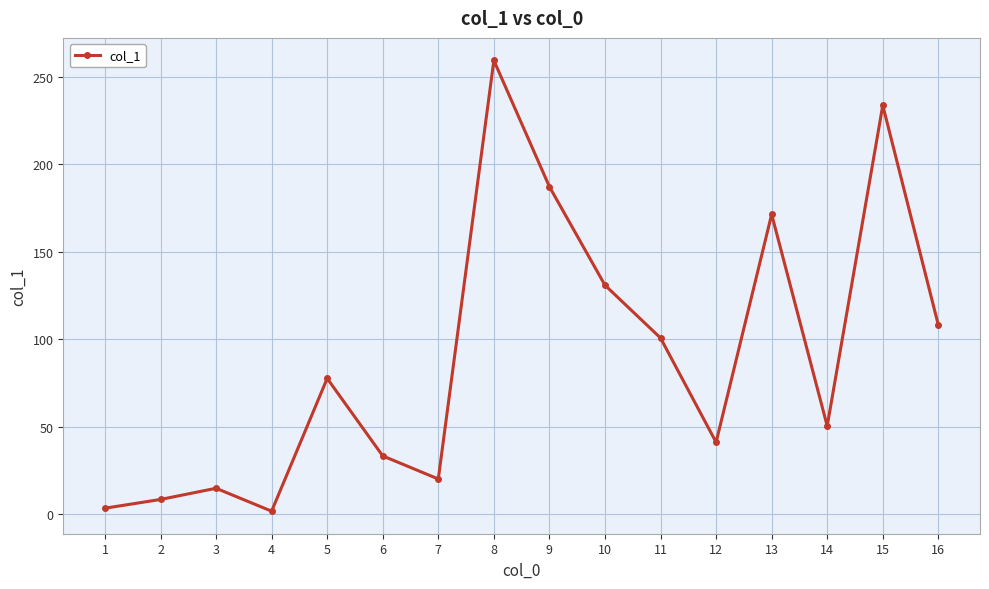

How many points are higher than both their immediate neighbors (excluding endpoints)?

5